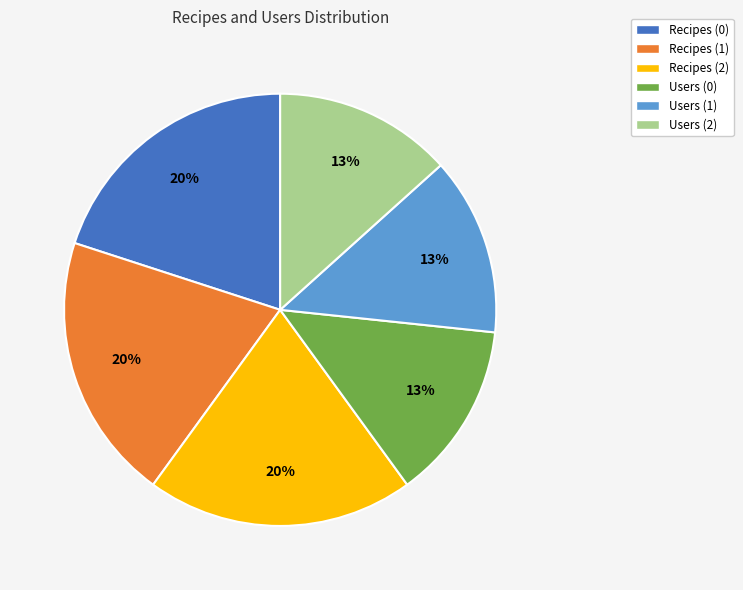

Is there any slice that represents more than half of the pie?

No